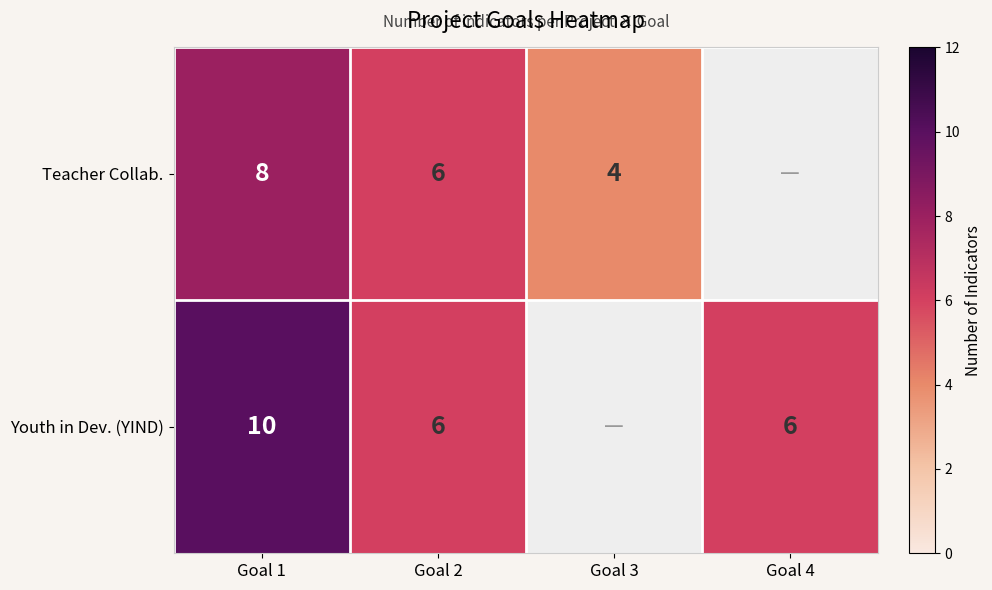

What is the sum of the Teacher Collab. values at Goal 3 and Goal 1?

12